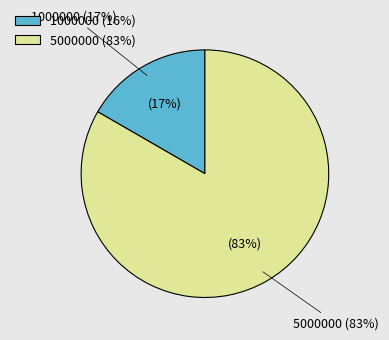

How much of the chart is everything except 5000000?

16.7%